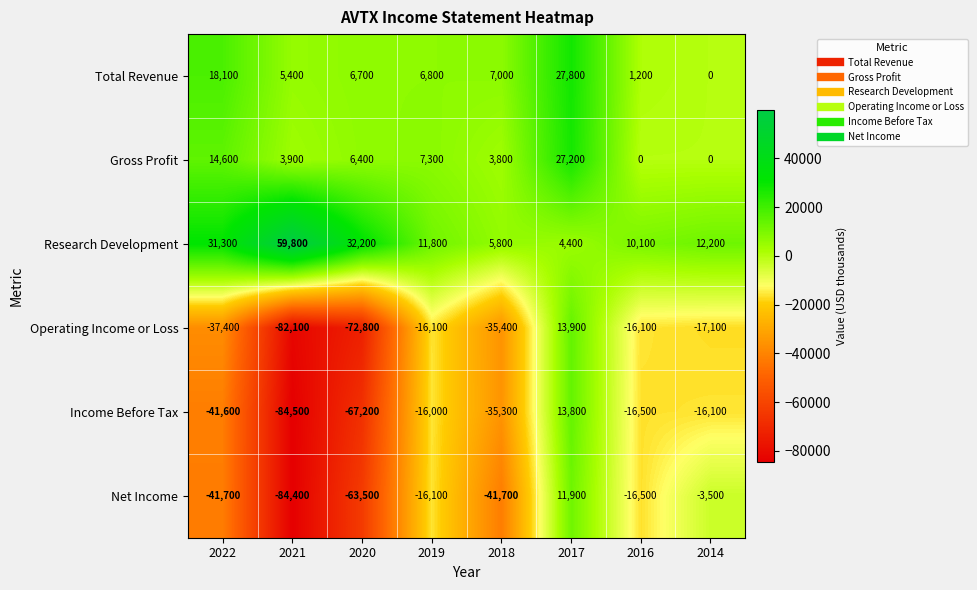

What is the maximum value shown in the chart?

59800